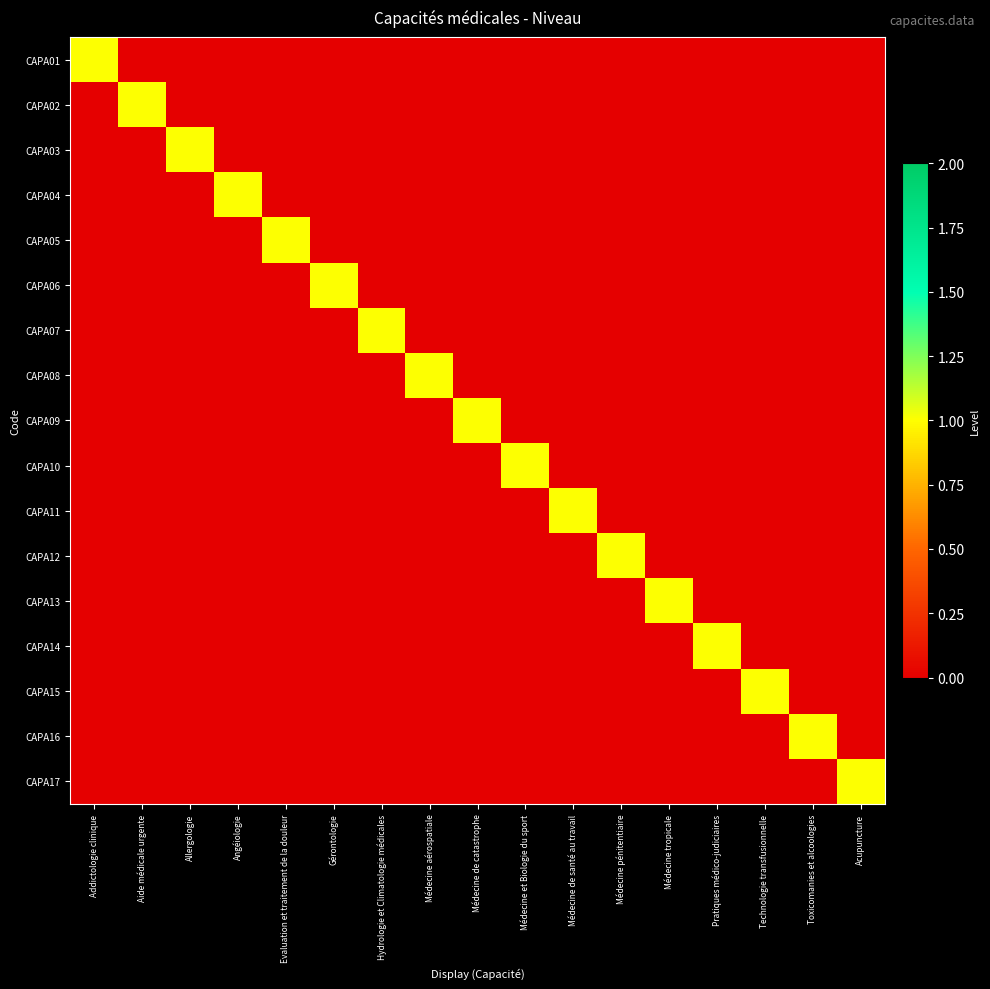

What is the difference between the highest and lowest values at Médecine aérospatiale?

1